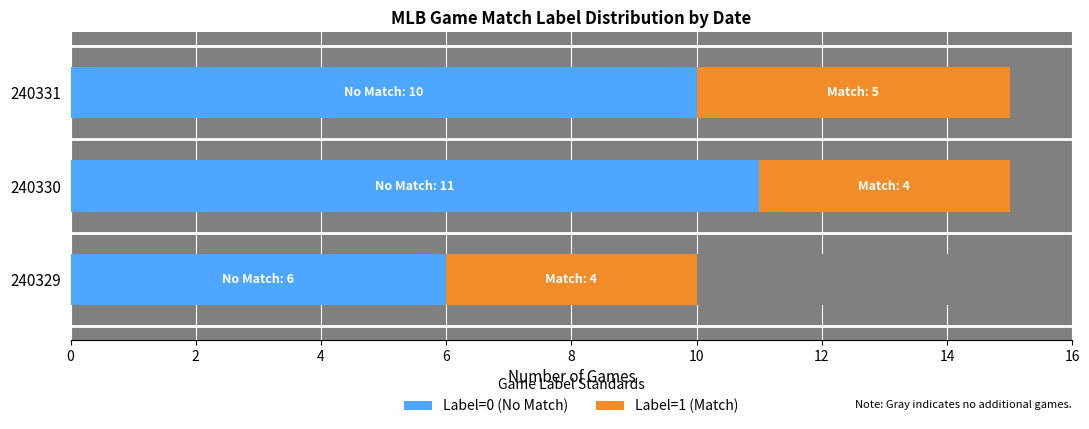

List the labels in order of Label=0 (No Match) value, smallest first.

240329, 240331, 240330